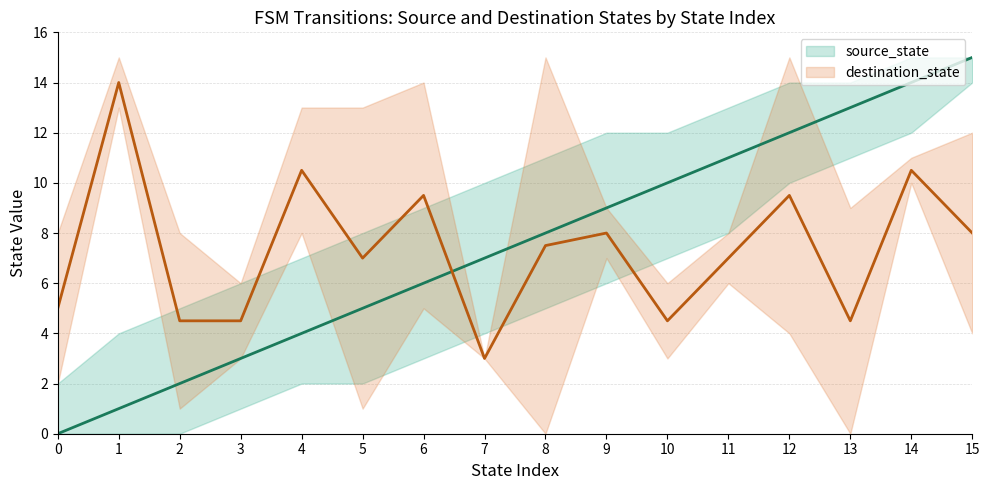

Rank the series by their maximum value, from highest to lowest.

source_state, destination_state